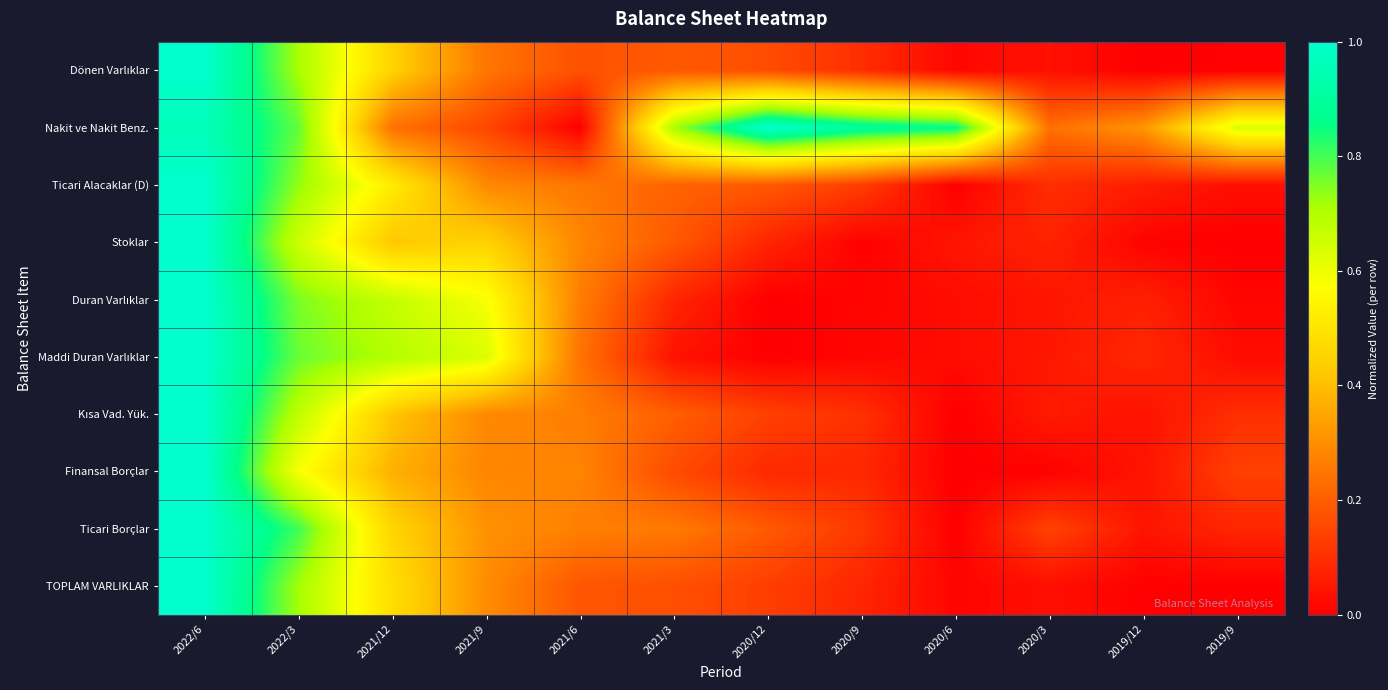

List the series in order of their peak value, highest first.

Dönen Varlıklar, Nakit ve Nakit Benz., Ticari Alacaklar (D), Stoklar, Duran Varlıklar, Maddi Duran Varlıklar, Kısa Vad. Yük., Finansal Borçlar, Ticari Borçlar, TOPLAM VARLIKLAR